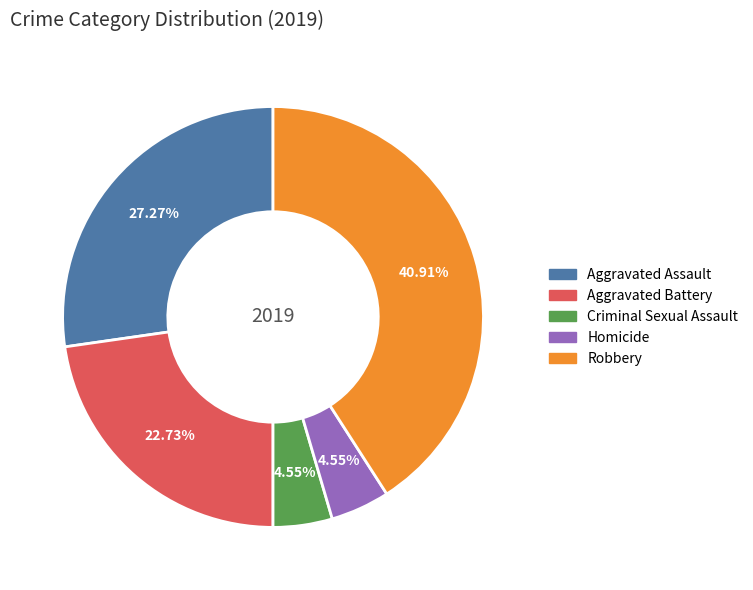

Does any single category account for the majority?

No